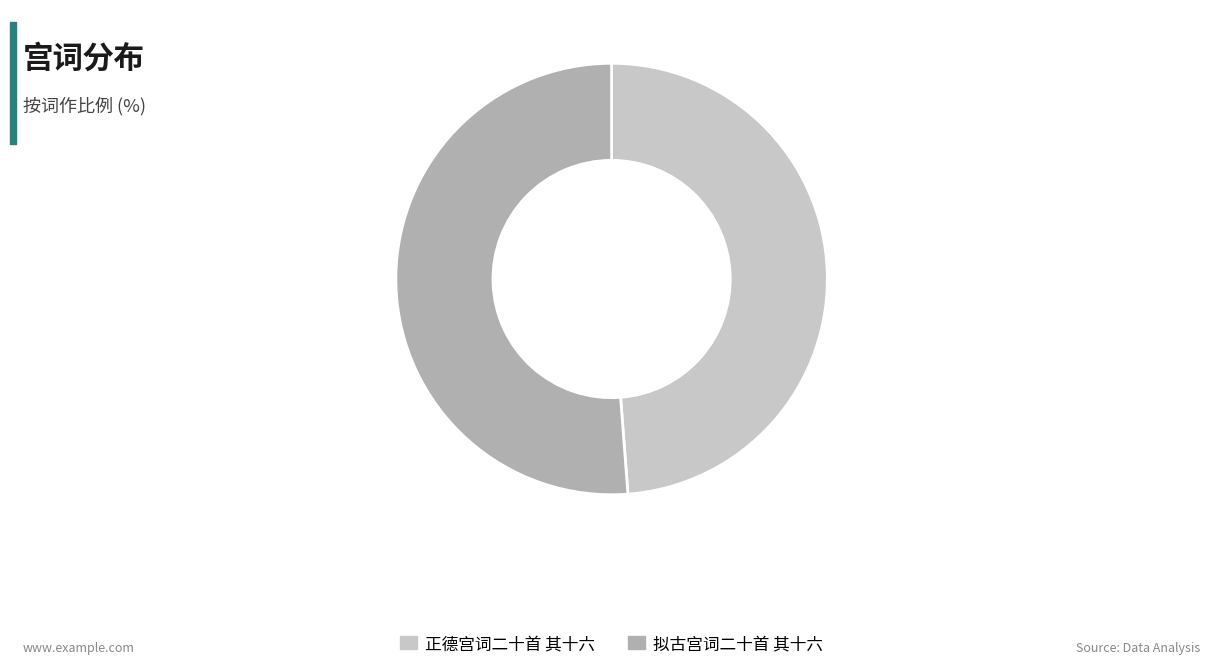

Approximately how many times larger is the value at 正德宫词二十首 其十六 compared to 拟古宫词二十首 其十六?

1.0